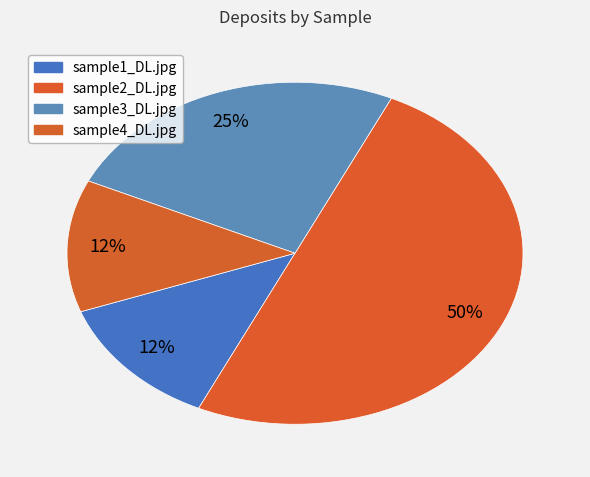

Rank the categories by value from lowest to highest.

sample1_DL.jpg, sample4_DL.jpg, sample3_DL.jpg, sample2_DL.jpg